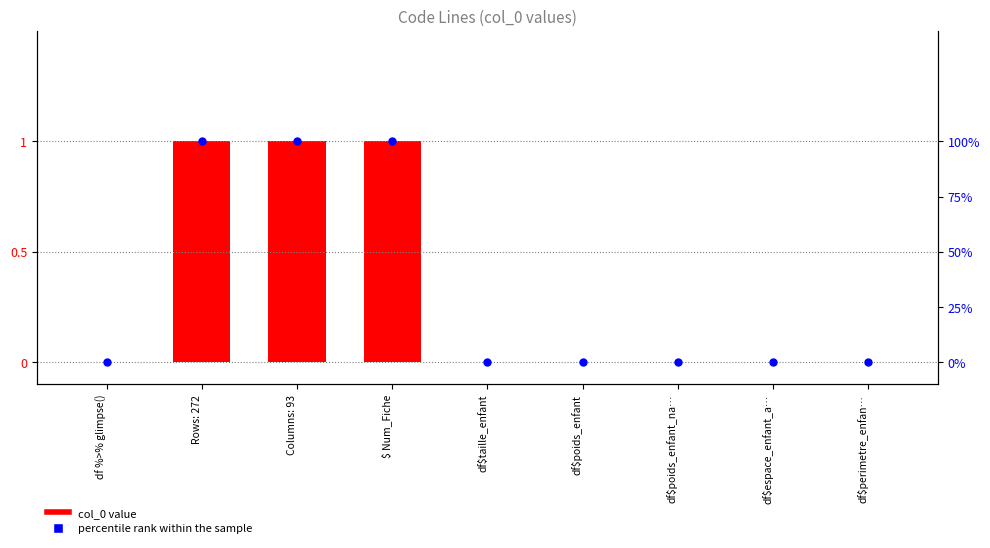

At how many categories does at least one series exceed 51?

3